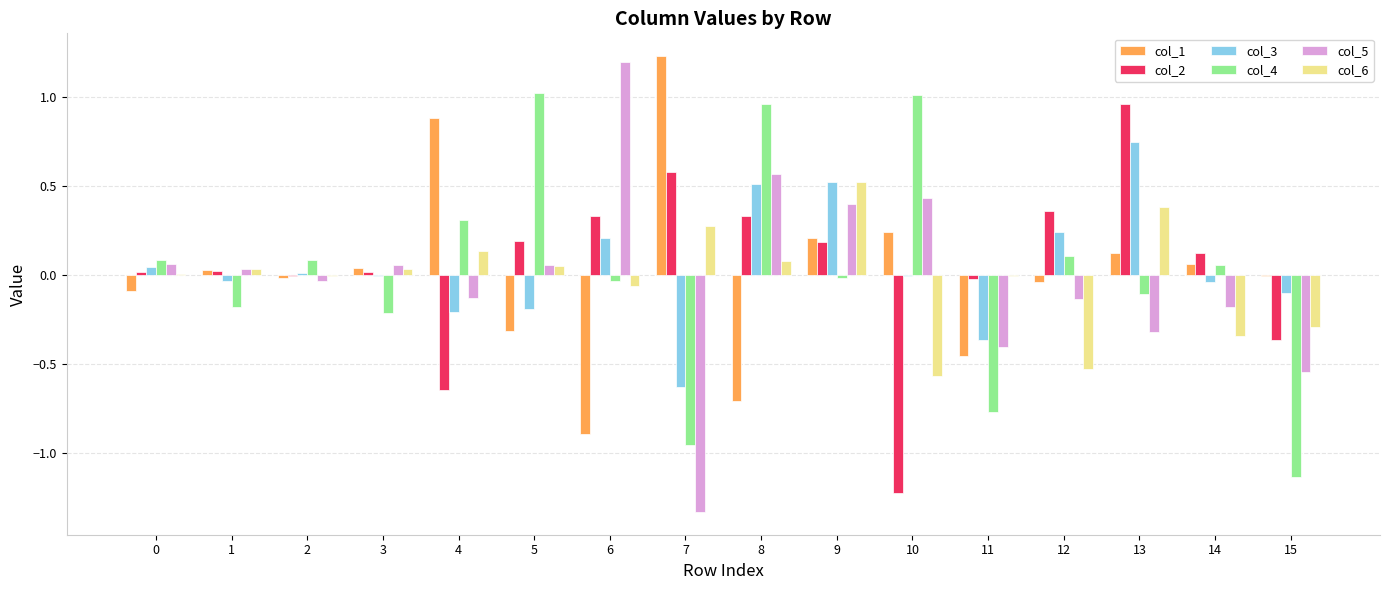

Is the value of col_3 at 12 greater than the value of col_4 at 1?

Yes